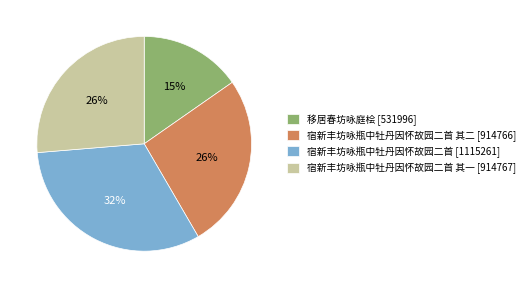

How many slices are in this pie chart?

4